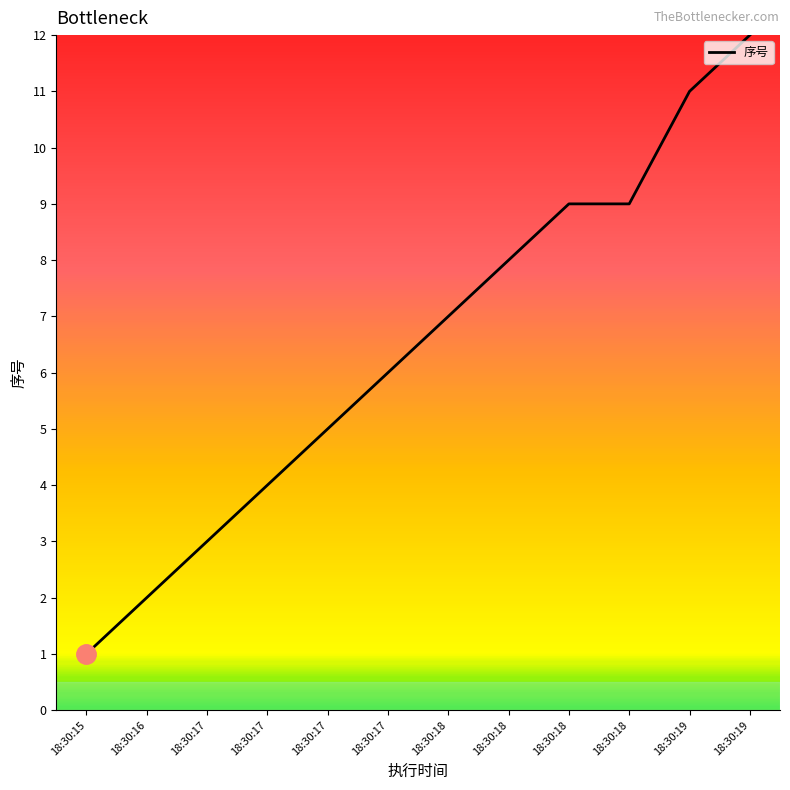

How many lines are shown in the chart?

1